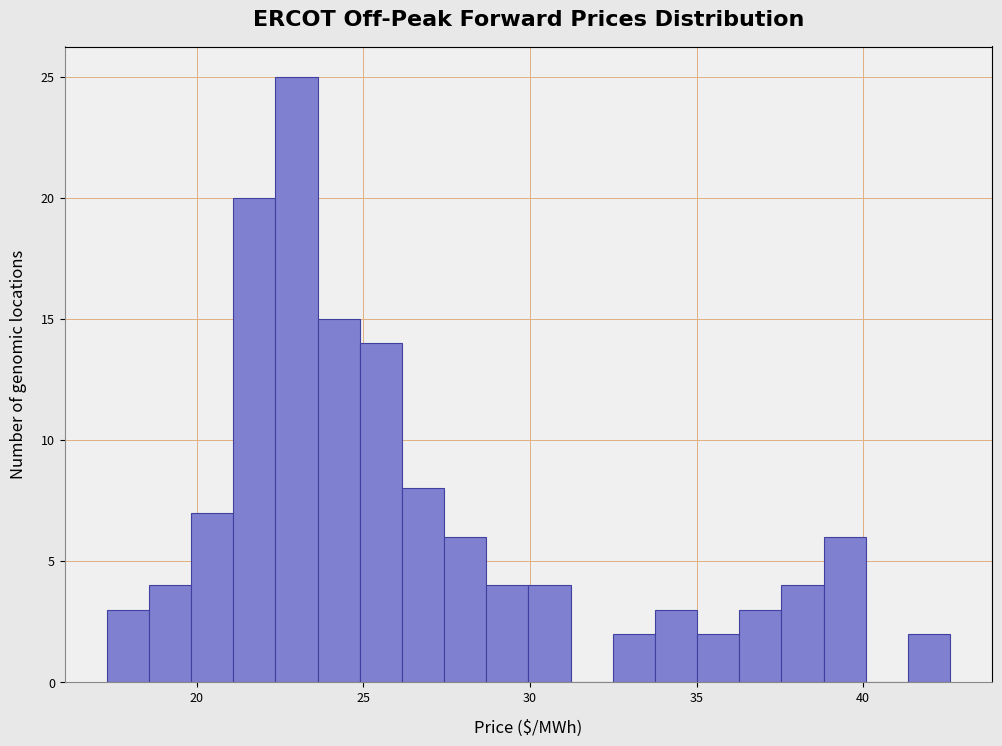

Around what value on the x-axis is the tallest bar? Give the approximate position of its centre, as read against the axis.

23.0